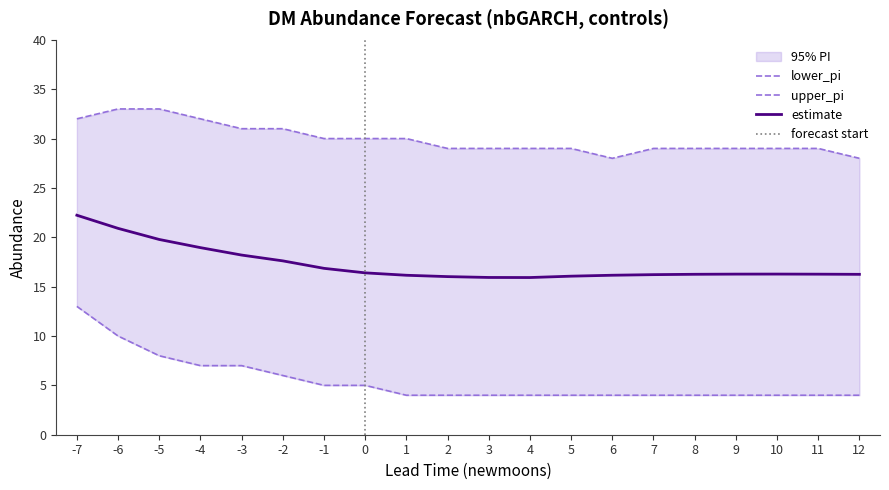

What is the smallest value displayed?

4.0